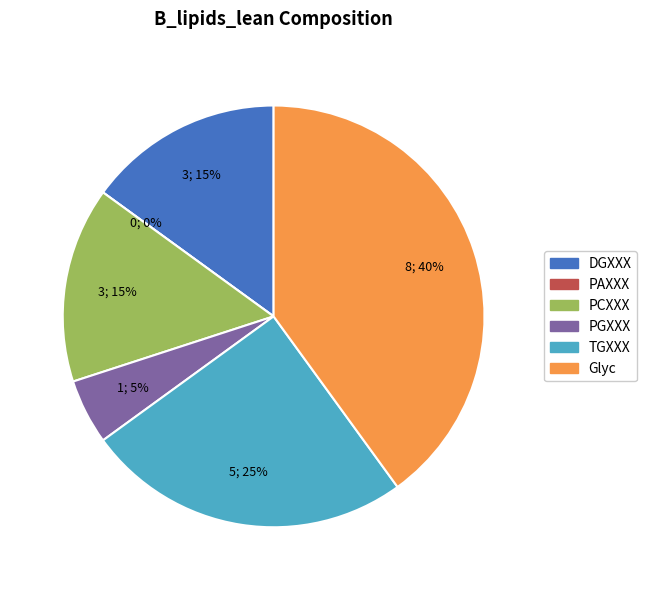

Count the number of slices in the pie.

6